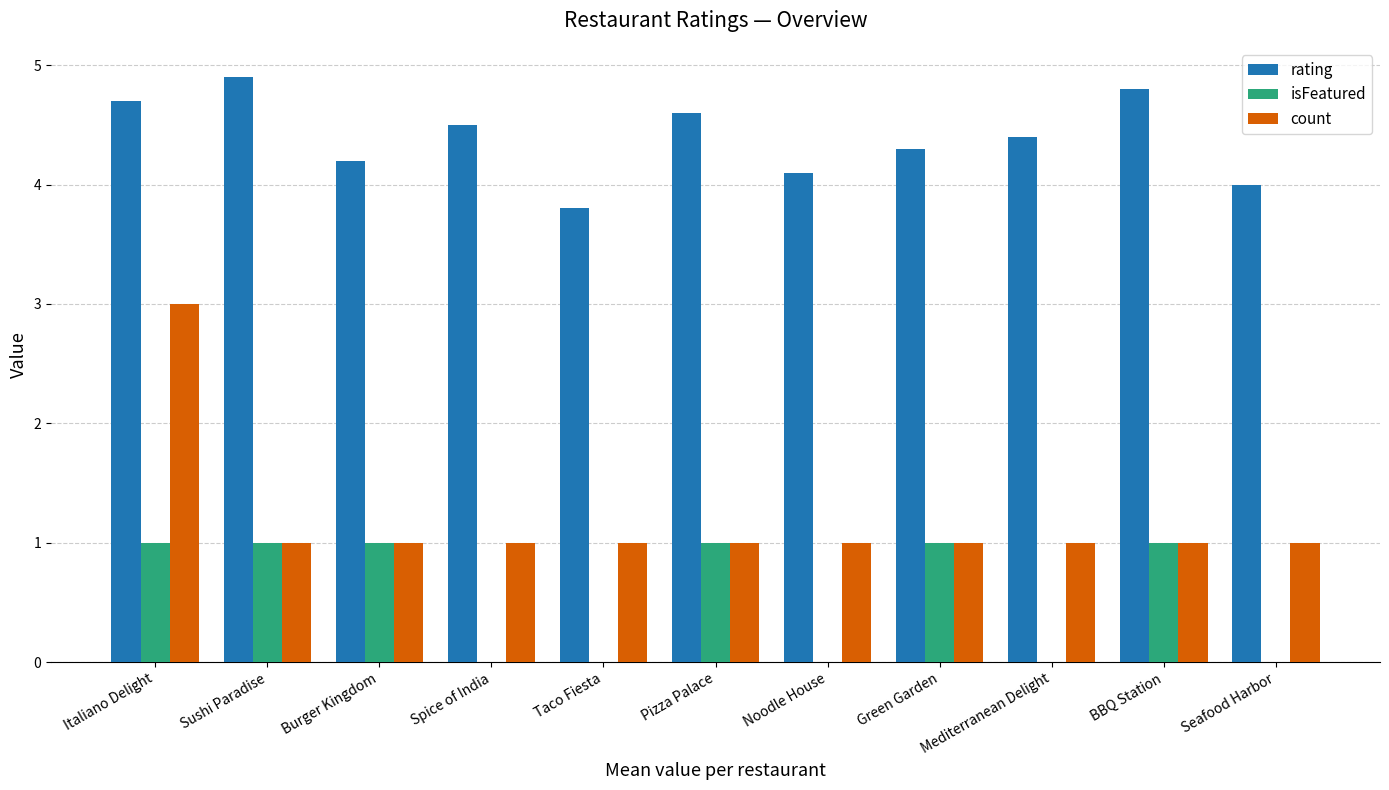

Reading right to left, extract all data points from this chart.

rating: Seafood Harbor=4.0	BBQ Station=4.8	Mediterranean Delight=4.4	Green Garden=4.3	Noodle House=4.1	Pizza Palace=4.6	Taco Fiesta=3.8	Spice of India=4.5	Burger Kingdom=4.2	Sushi Paradise=4.9	Italiano Delight=4.7
isFeatured: Seafood Harbor=0.0	BBQ Station=1.0	Mediterranean Delight=0.0	Green Garden=1.0	Noodle House=0.0	Pizza Palace=1.0	Taco Fiesta=0.0	Spice of India=0.0	Burger Kingdom=1.0	Sushi Paradise=1.0	Italiano Delight=1.0
count: Seafood Harbor=1.0	BBQ Station=1.0	Mediterranean Delight=1.0	Green Garden=1.0	Noodle House=1.0	Pizza Palace=1.0	Taco Fiesta=1.0	Spice of India=1.0	Burger Kingdom=1.0	Sushi Paradise=1.0	Italiano Delight=3.0